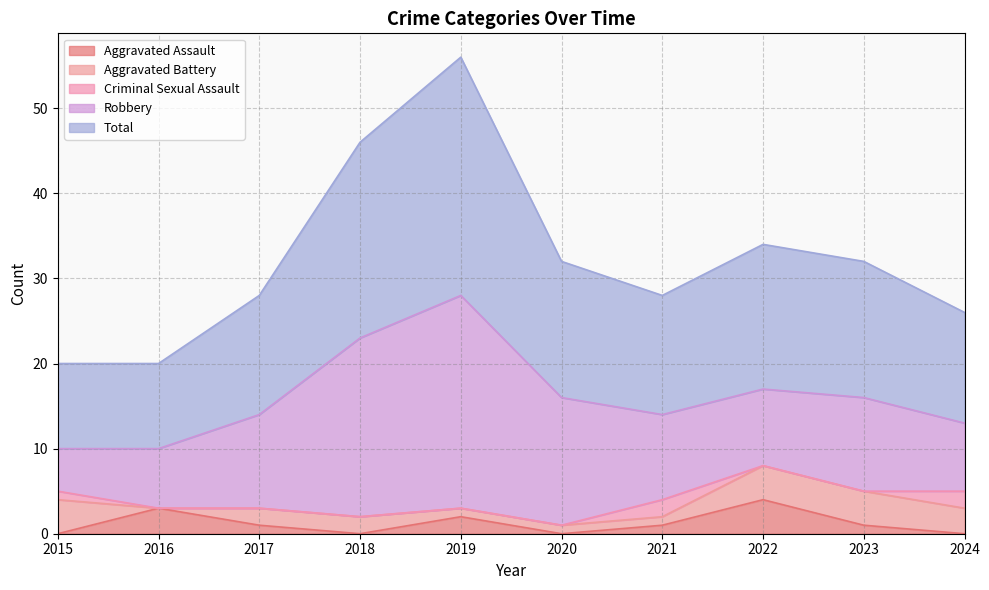

Reading left to right, extract all data points from this chart.

Aggravated Assault: 0	3	1	0	2	0	1	4	1	0
Aggravated Battery: 4	0	2	2	1	1	1	4	4	3
Criminal Sexual Assault: 1	0	0	0	0	0	2	0	0	2
Robbery: 5	7	11	21	25	15	10	9	11	8
Total: 10	10	14	23	28	16	14	17	16	13